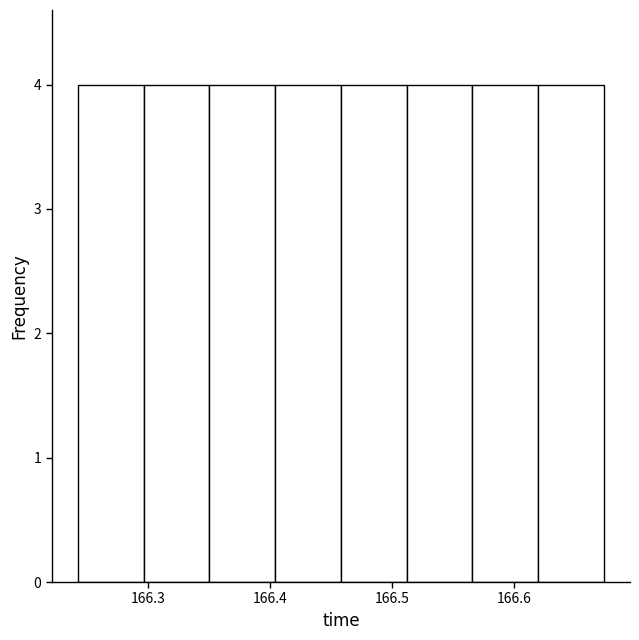

Reading left to right, list every bar in this chart as the range it spans on the x-axis followed by its height. Neither the bar edges nor the heights are printed on the chart, so give them approximately, as read against the axes.

166.24 to 166.30: 4
166.30 to 166.35: 4
166.35 to 166.40: 4
166.40 to 166.46: 4
166.46 to 166.51: 4
166.51 to 166.57: 4
166.57 to 166.62: 4
166.62 to 166.67: 4